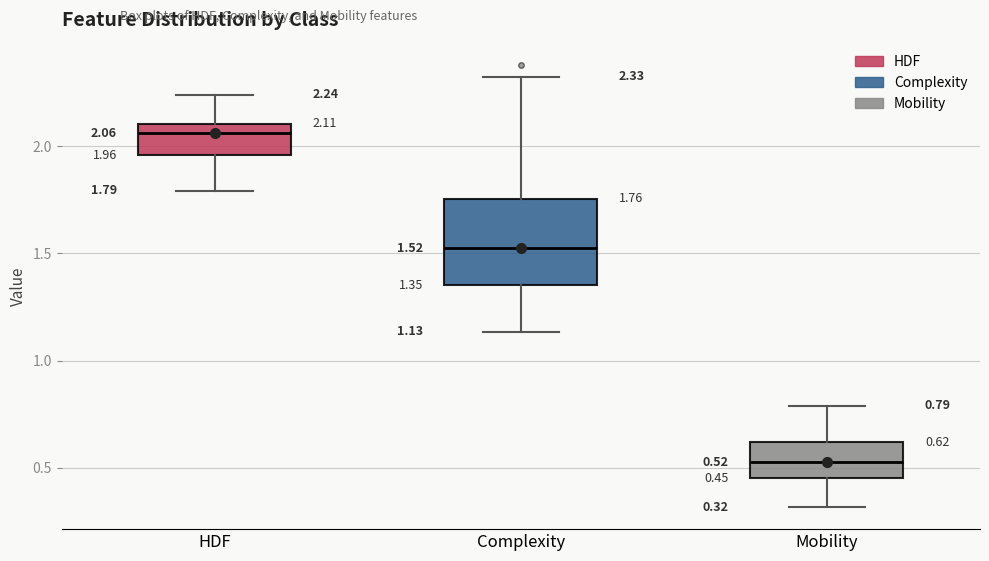

Comparing the boxes themselves (not the whiskers), which one is the tallest?

Complexity